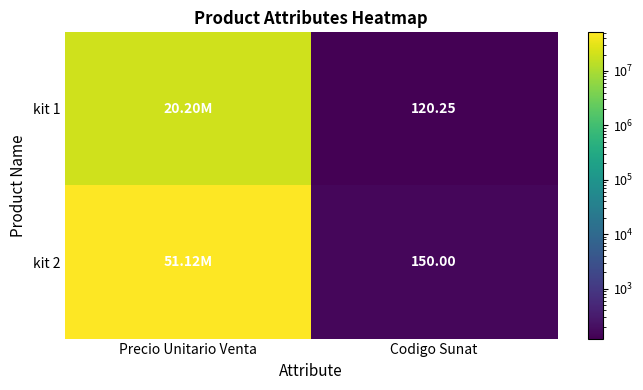

Is the value of kit 1 at Codigo Sunat greater than the value of kit 2 at Codigo Sunat?

No